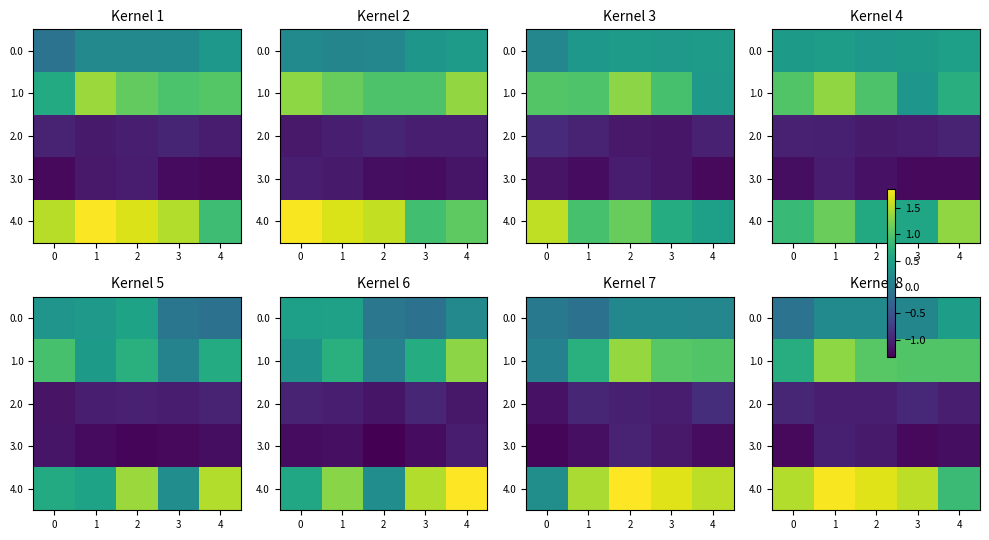

Which series has the widest spread of values?

4.0